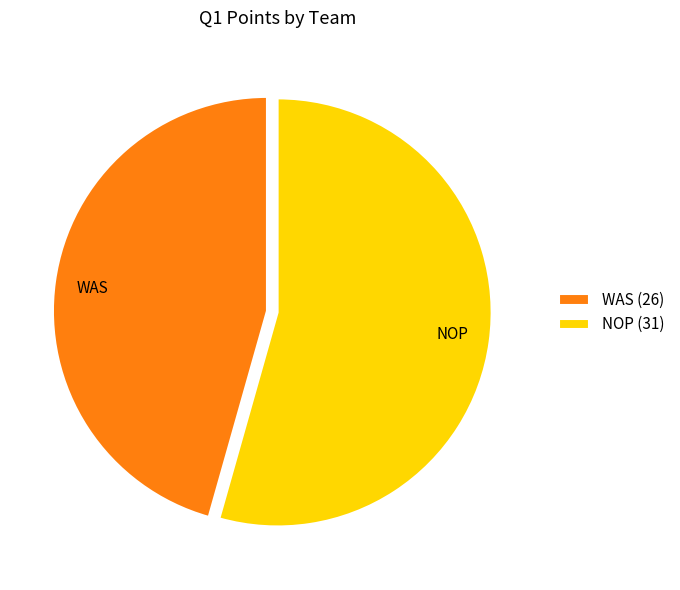

True or false: NOP accounts for 54% of the total.

True